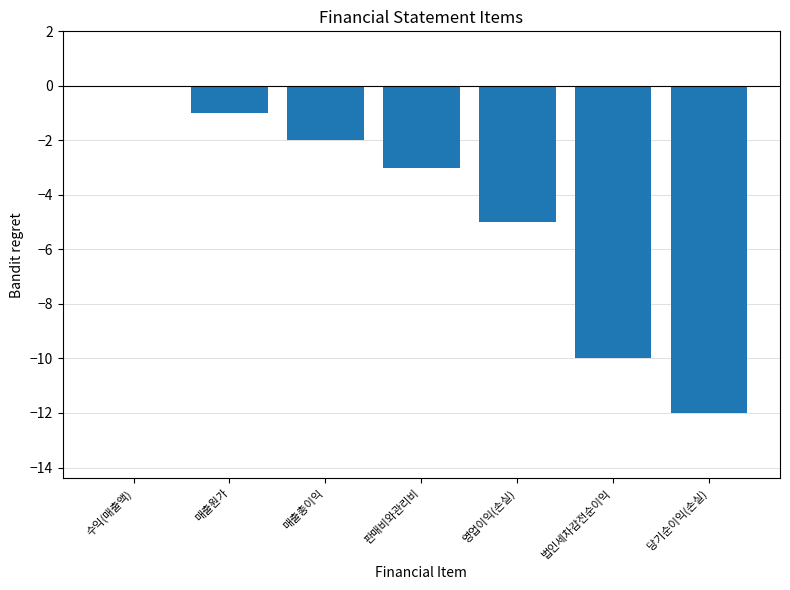

What is the sum of the values at 법인세차감전순이익 and 당기순이익(손실)?

-22